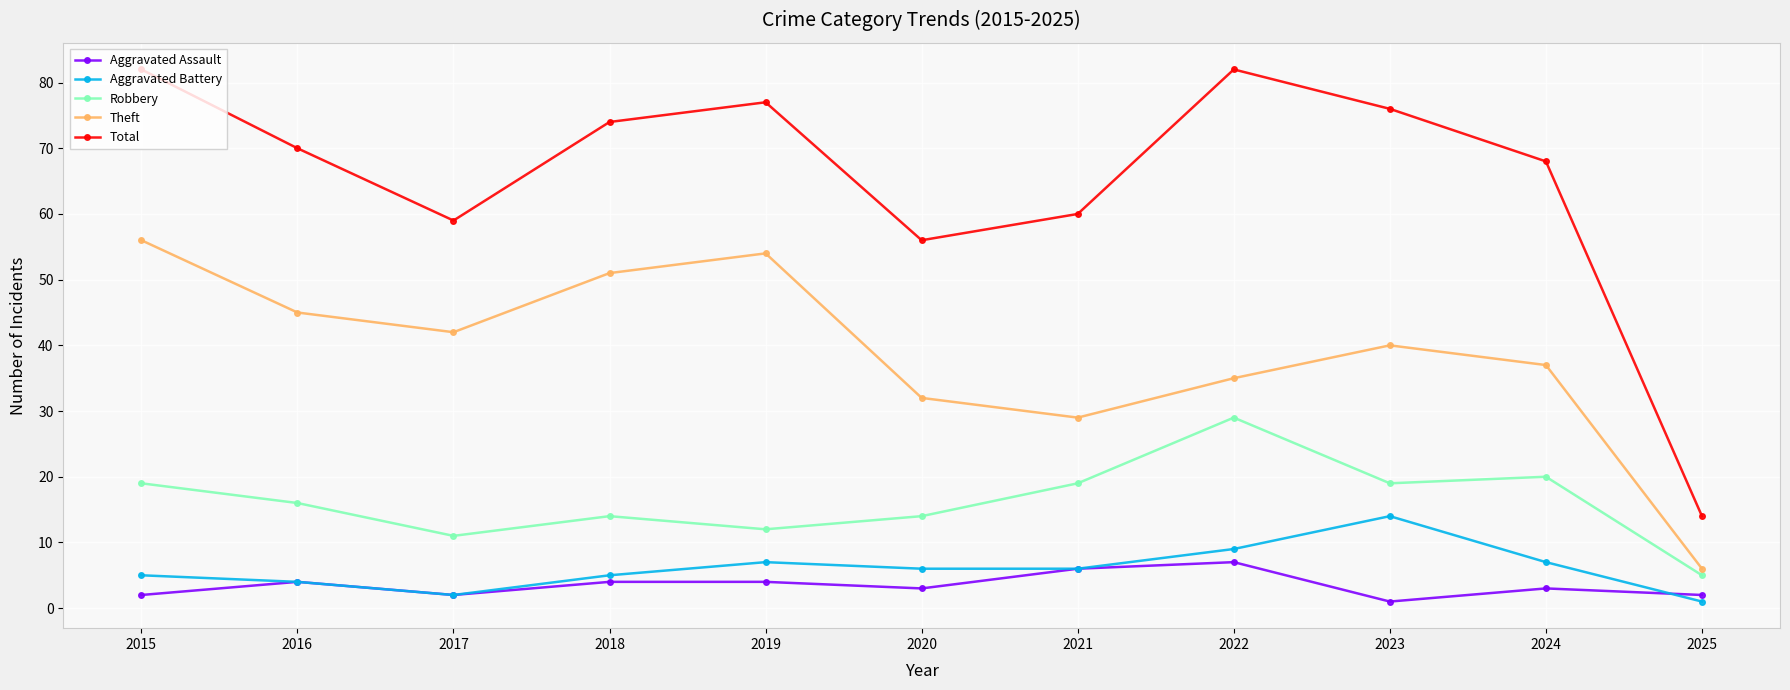

What is the average value of the Theft series?

39